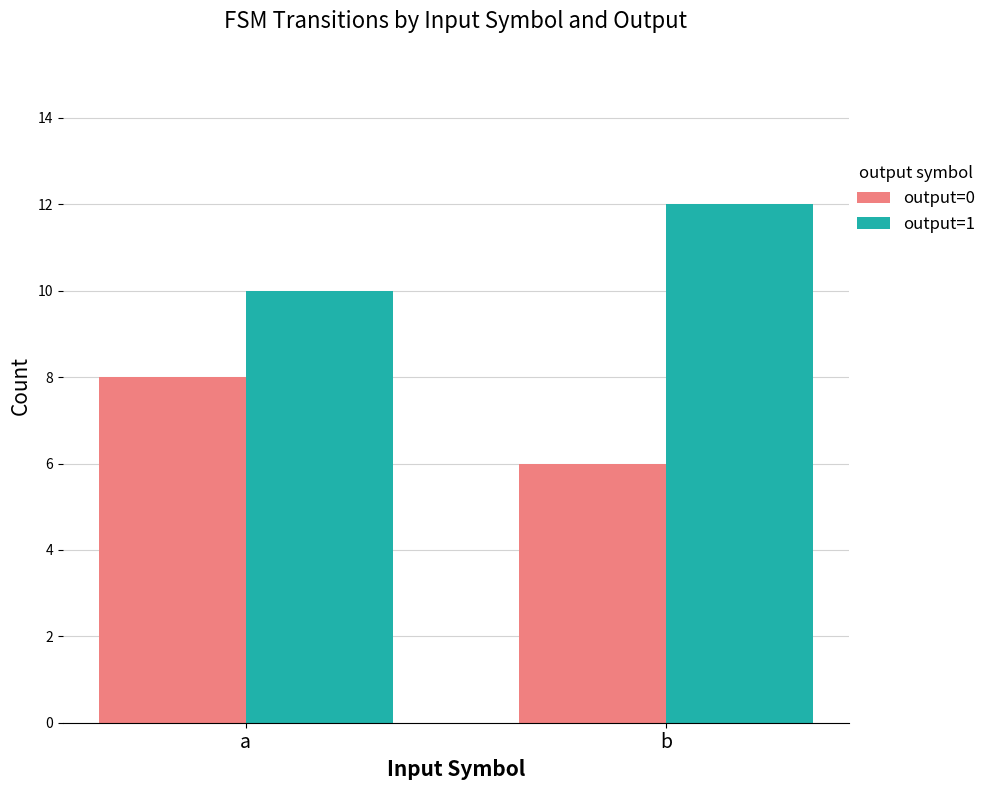

Reading left to right, what are all the values shown in this chart?

output=0: 8	6
output=1: 10	12